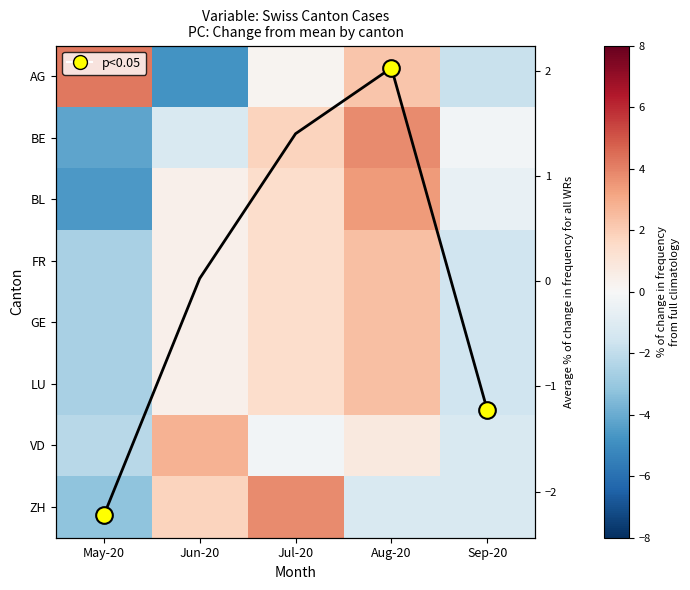

What is the total value across all series at Sep-20?

-11.0